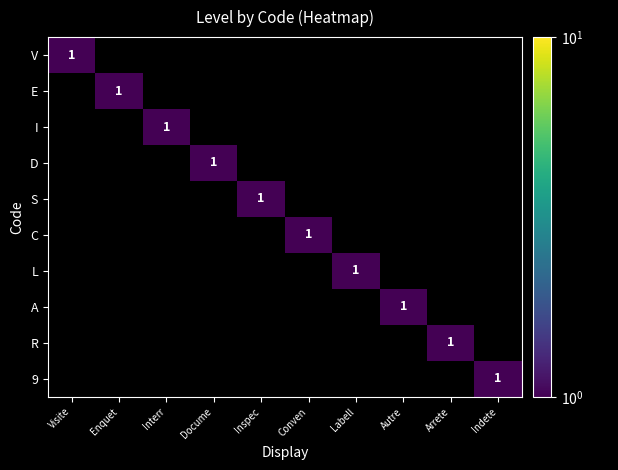

What is the spread (max minus min) of values at Arrete?

1